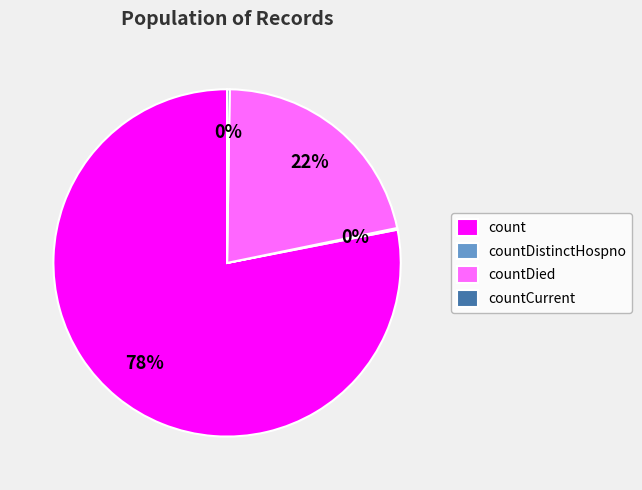

Is the sum of countDied and count greater than half?

Yes